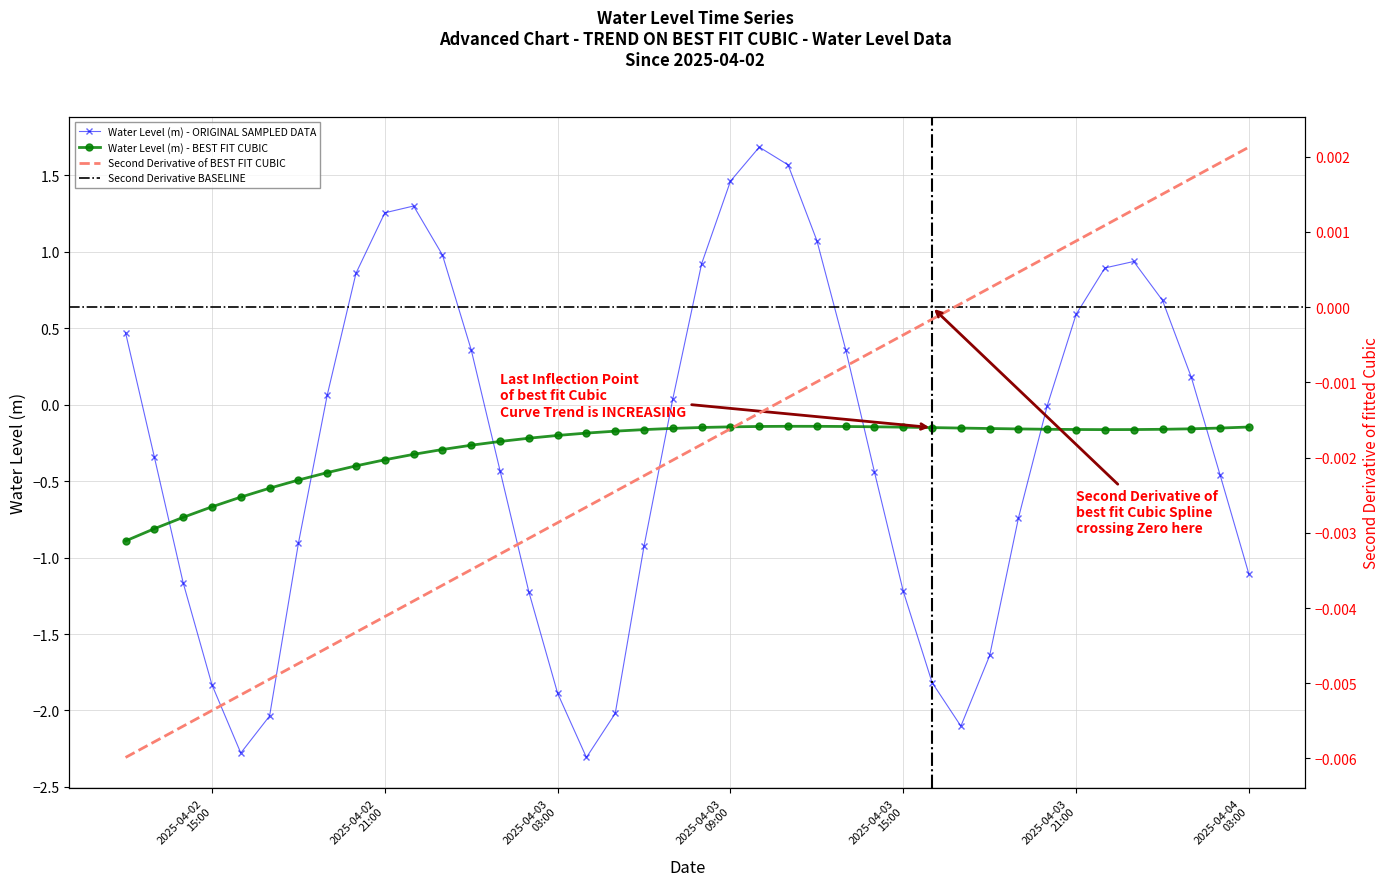

Is it true that the value at 2025-04-03 18:00:00 is -1.6?

True